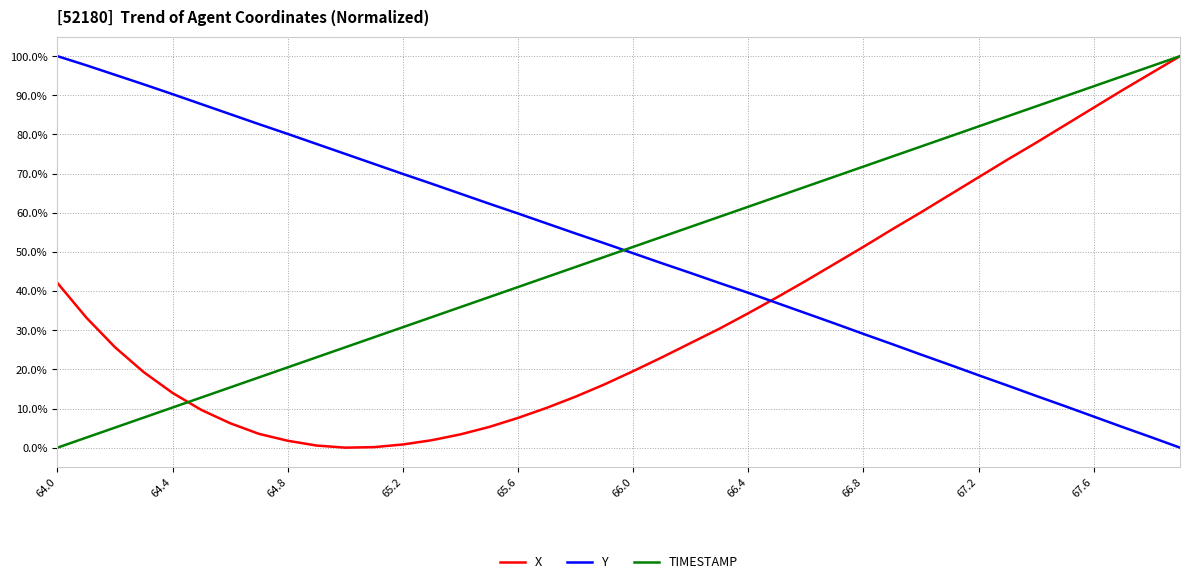

True or false: X and Y cross at least once.

True